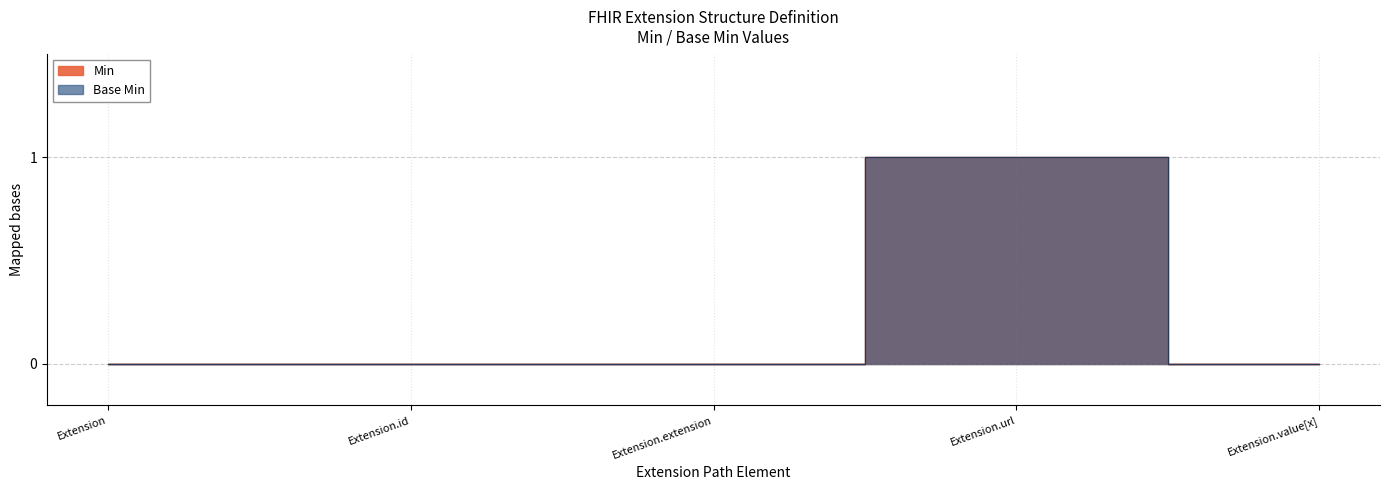

Which series changed the most between Extension.id and Extension.extension?

Min